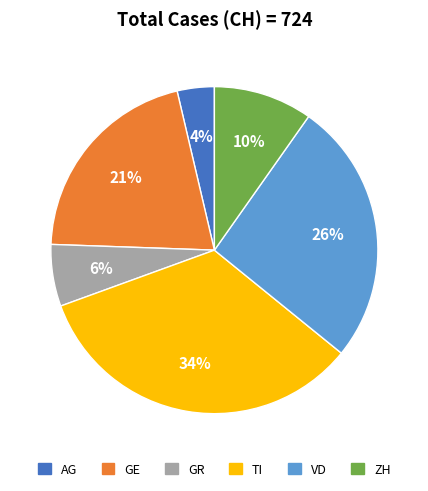

The ZH slice represents 24% of the pie. True or false?

False